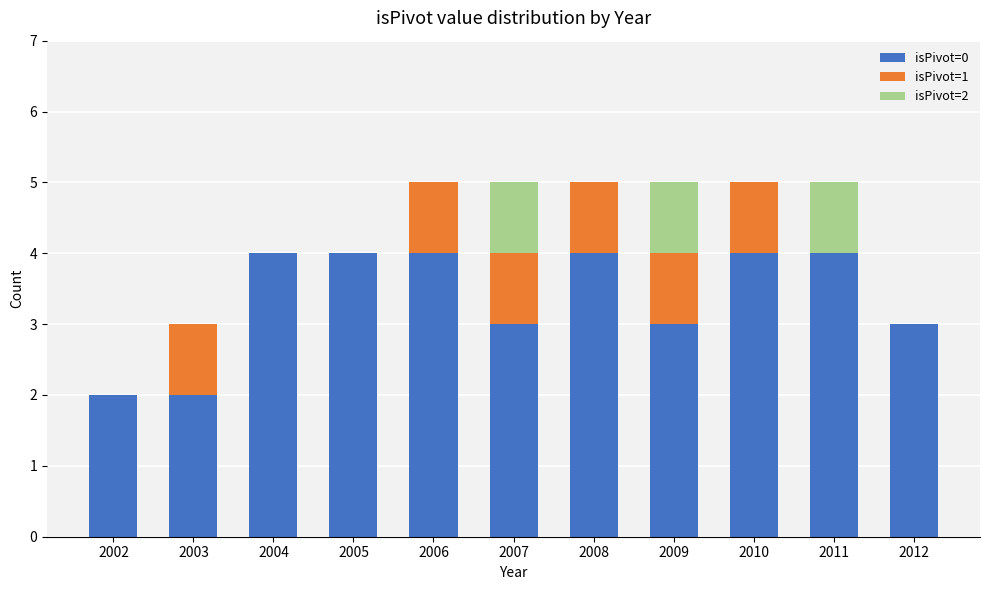

The isPivot=0 series shows 2 at 2011. True or false?

False